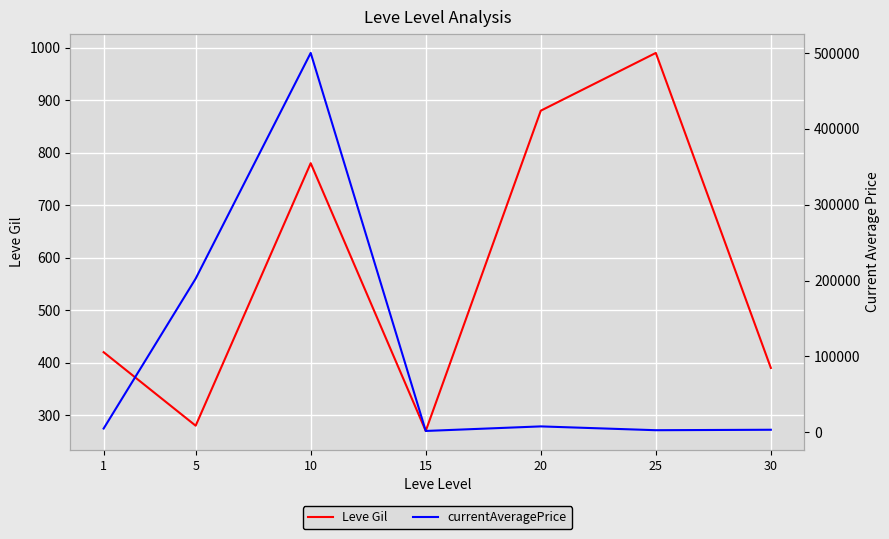

What is the difference between the second highest and minimum values in the Leve Gil series?

610